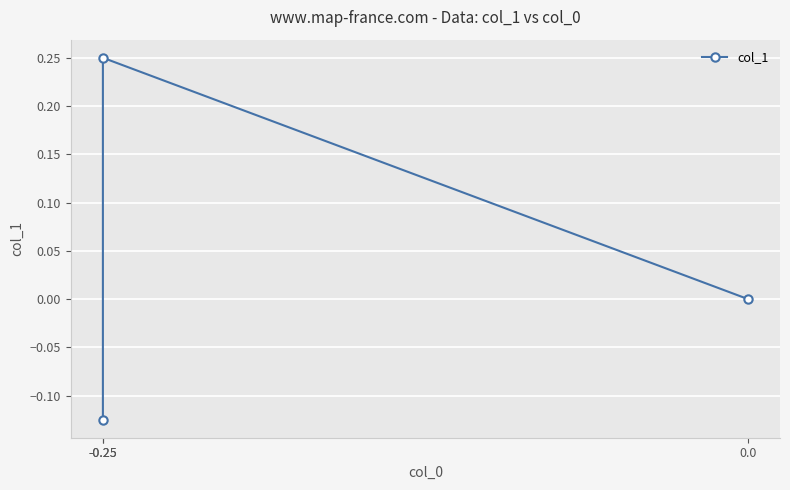

What is the change in value from -0.25 to -0.25?

+0.4